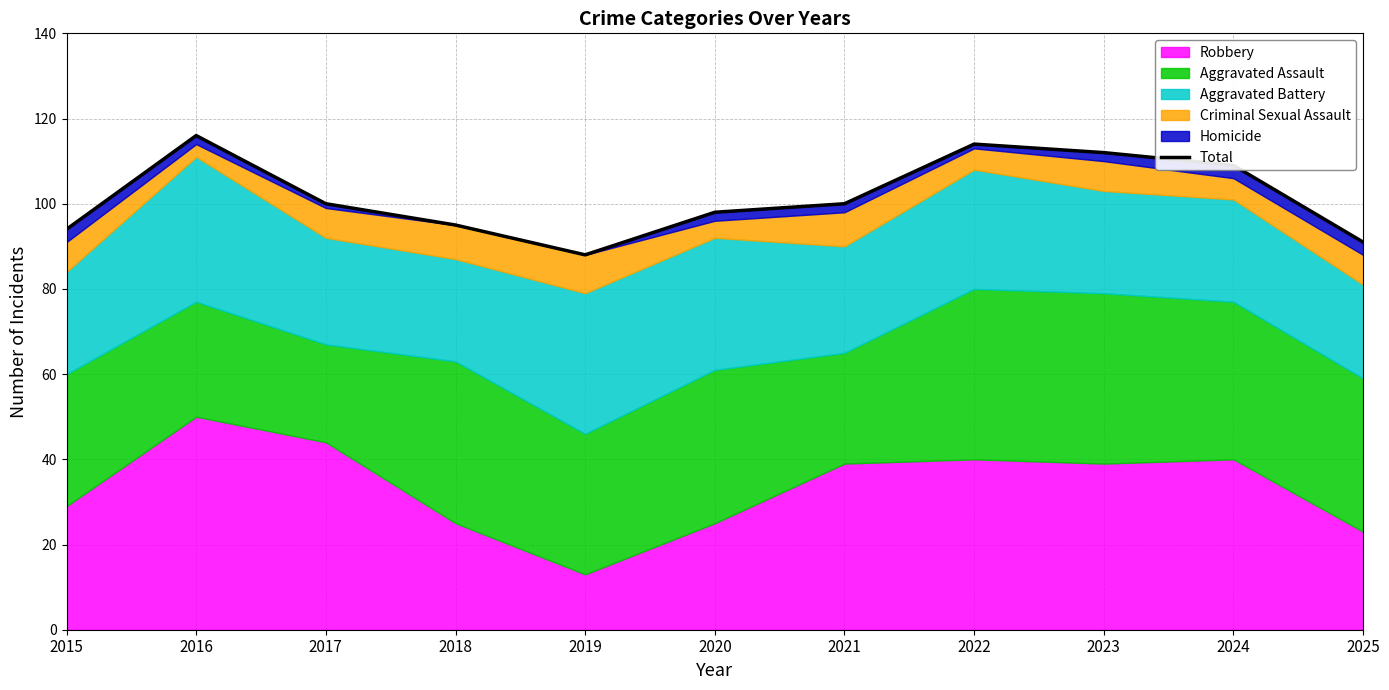

Rank the categories by value from highest to lowest.

2016, 2022, 2023, 2024, 2017, 2021, 2020, 2018, 2015, 2025, 2019